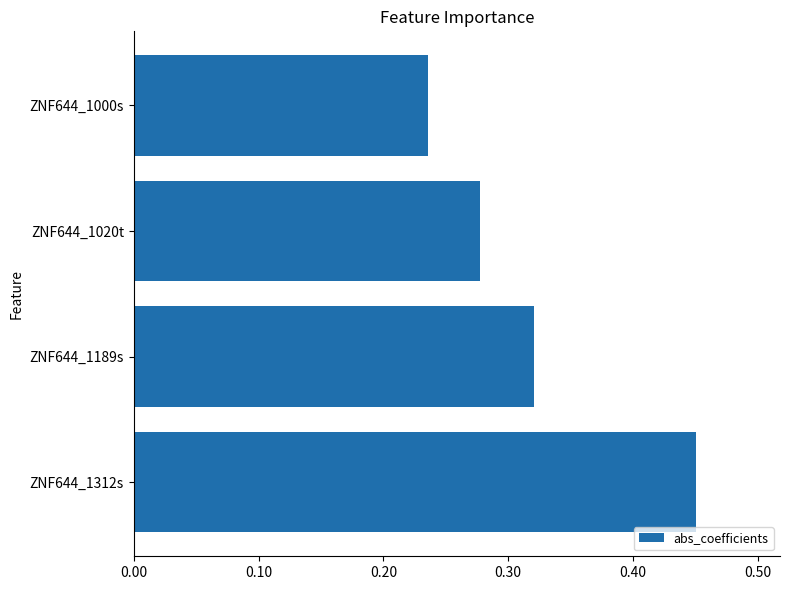

What is the sum of the values at ZNF644_1189s and ZNF644_1020t?

0.6